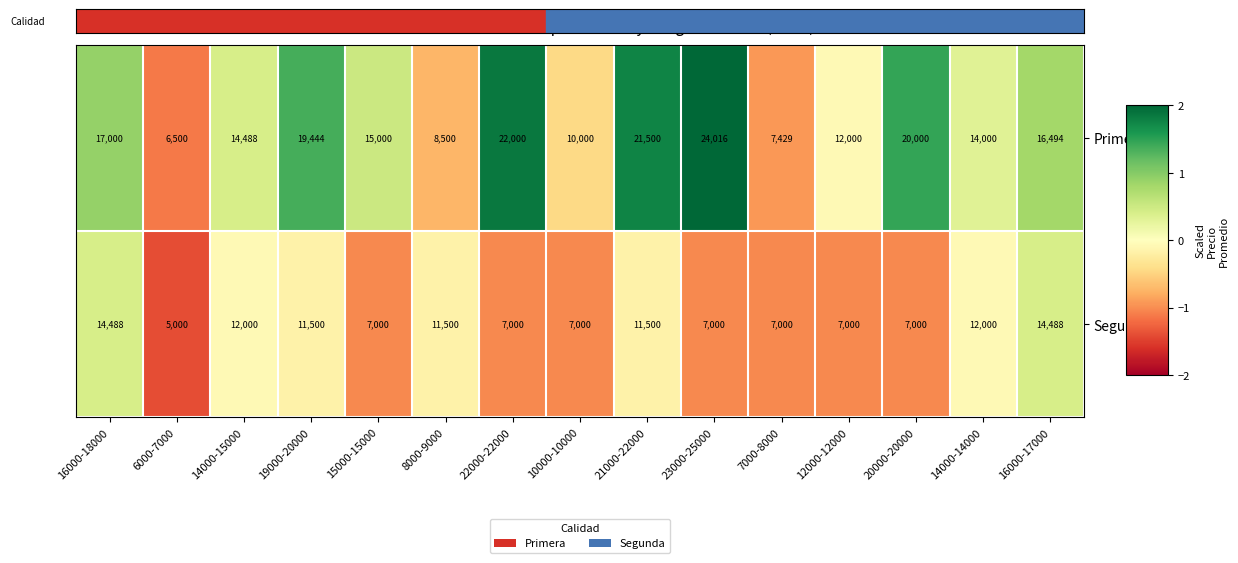

Reading right to left, list all the values displayed in this chart.

Primera: 16494	14000	20000	12000	7429	24016	21500	10000	22000	8500	15000	19444	14488	6500	17000
Segunda: 14488	12000	7000	7000	7000	7000	11500	7000	7000	11500	7000	11500	12000	5000	14488